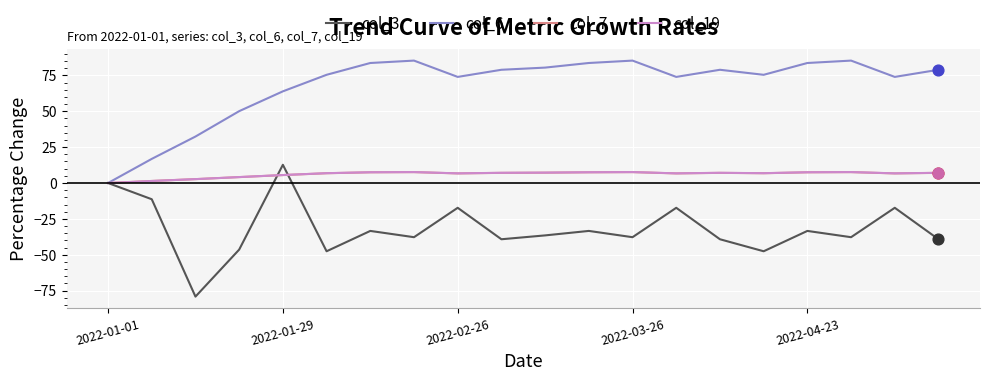

Which series has the largest total across all categories?

col_6